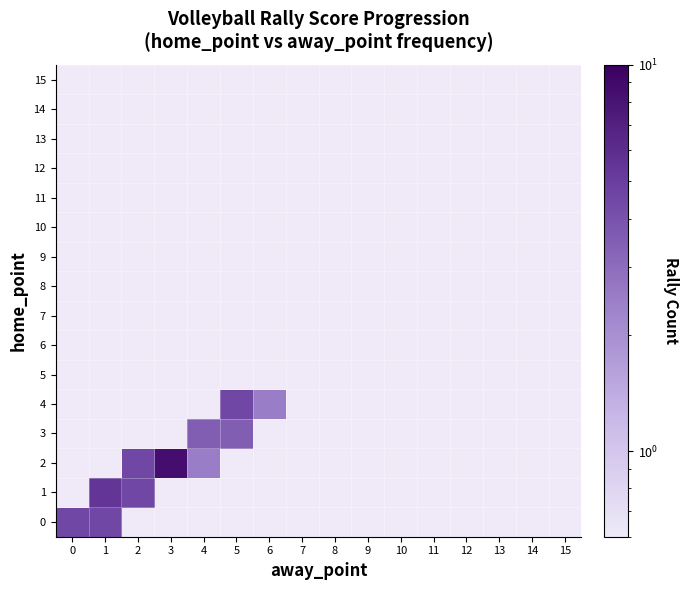

What is the minimum value shown in the chart?

2.5